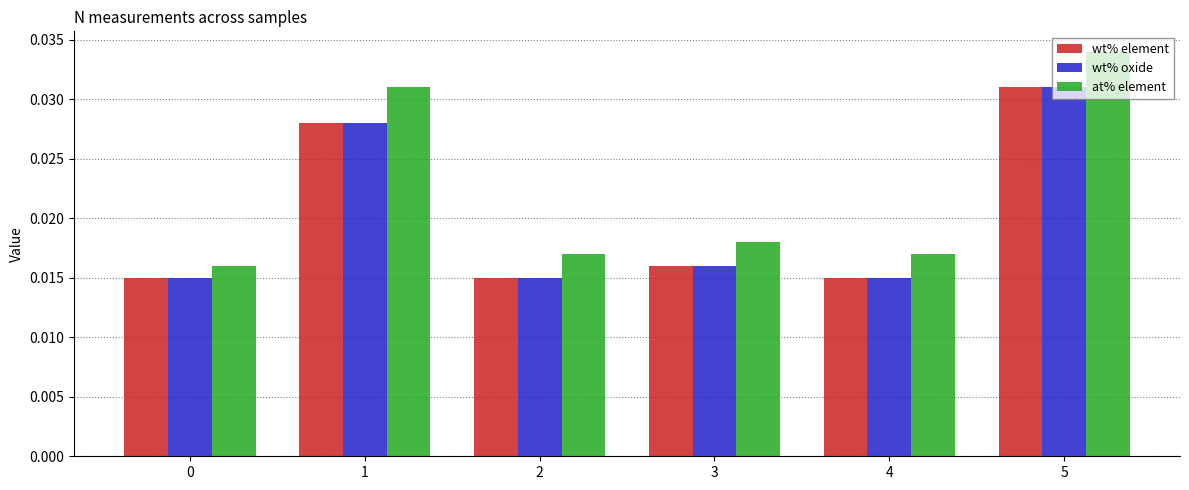

What is the total value across all series at 5?

0.1